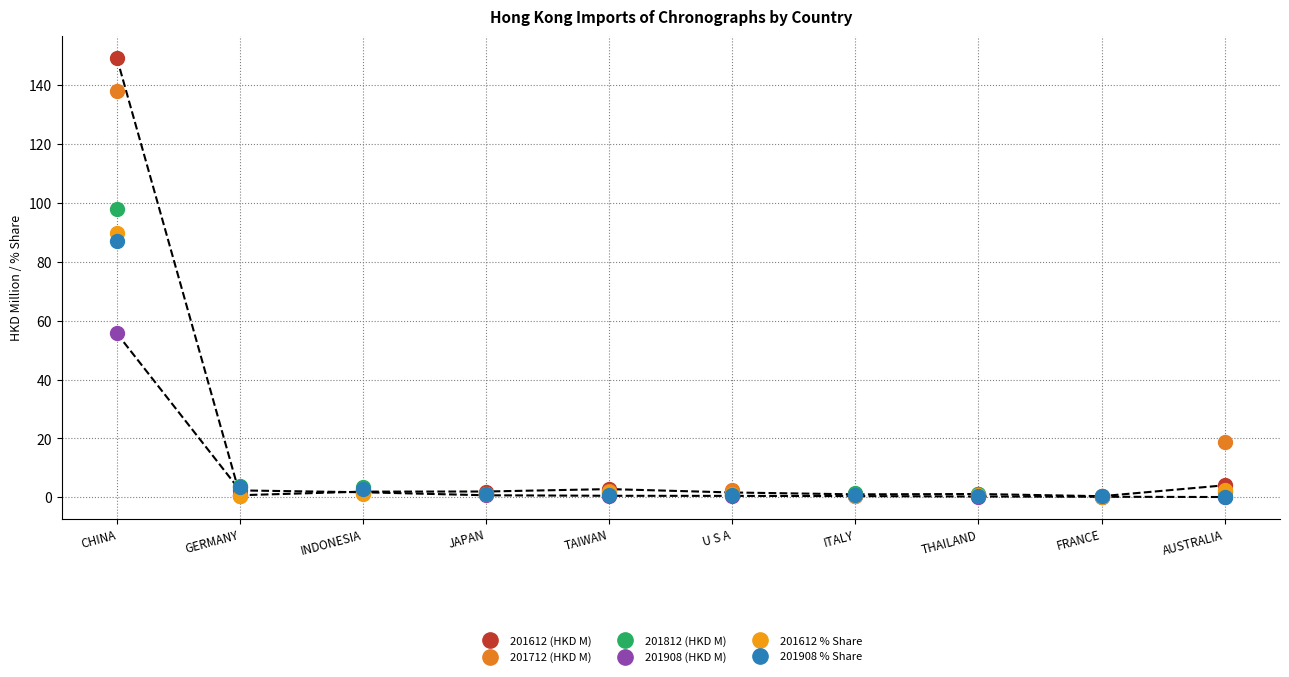

What is the minimum value for 201812 (HKD M)?

0.2